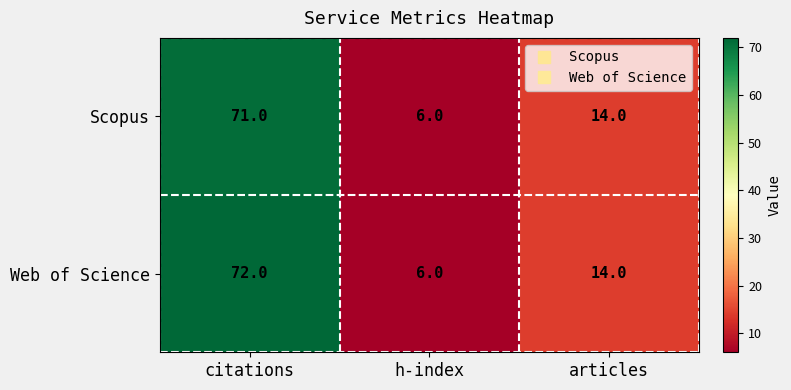

The Scopus series shows 14 at articles. True or false?

True